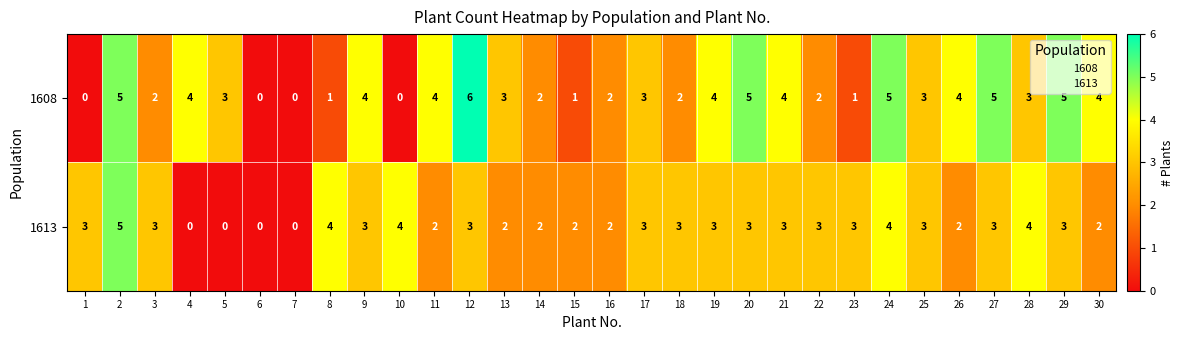

Which series has the largest range (max minus min)?

1608